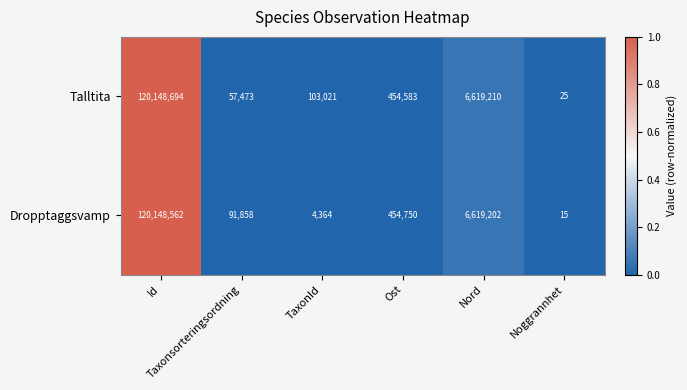

Which series has the largest total across all categories?

Talltita